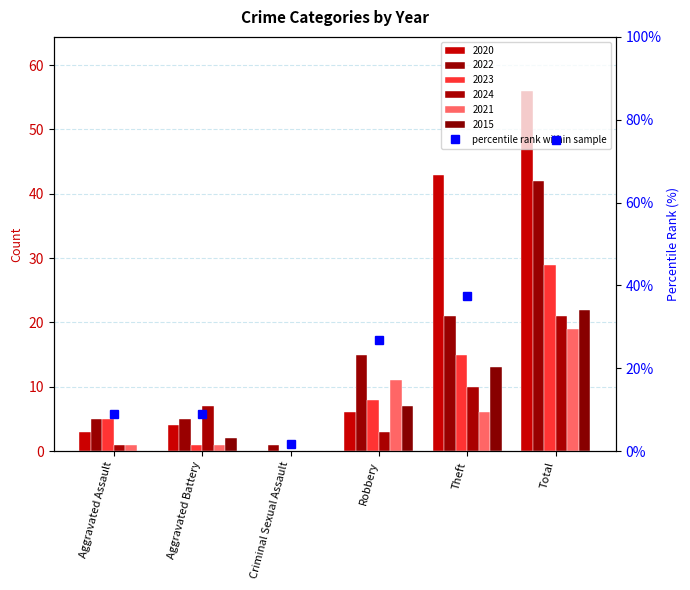

List the labels in order of value, largest first.

Total, Theft, Robbery, Aggravated Assault, Aggravated Battery, Criminal Sexual Assault